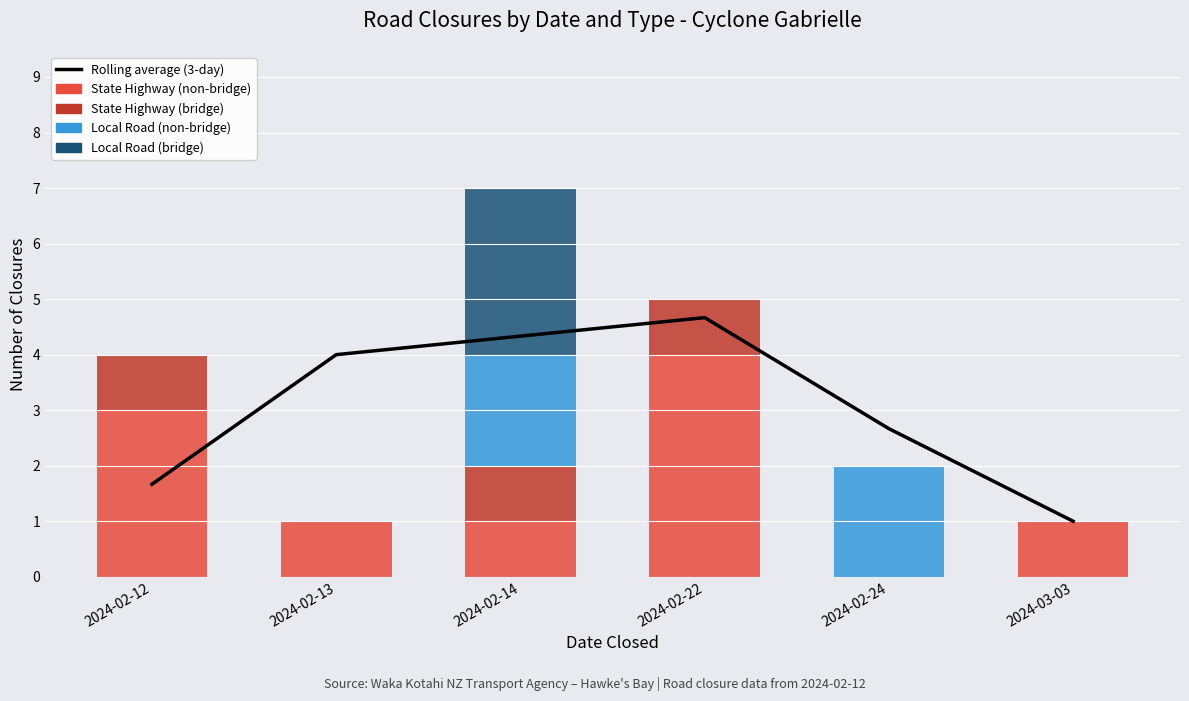

Is it true that State Highway (bridge) equals 0.0 at 2024-03-03?

True